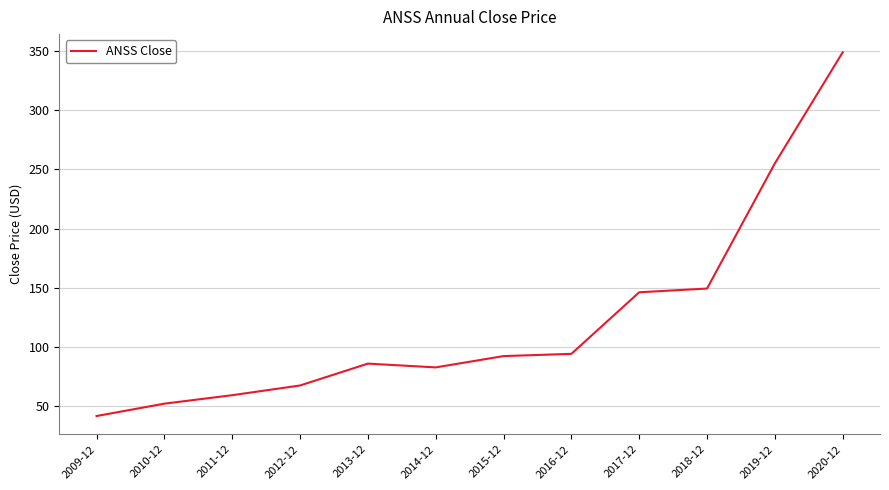

What is the average value?

122.9